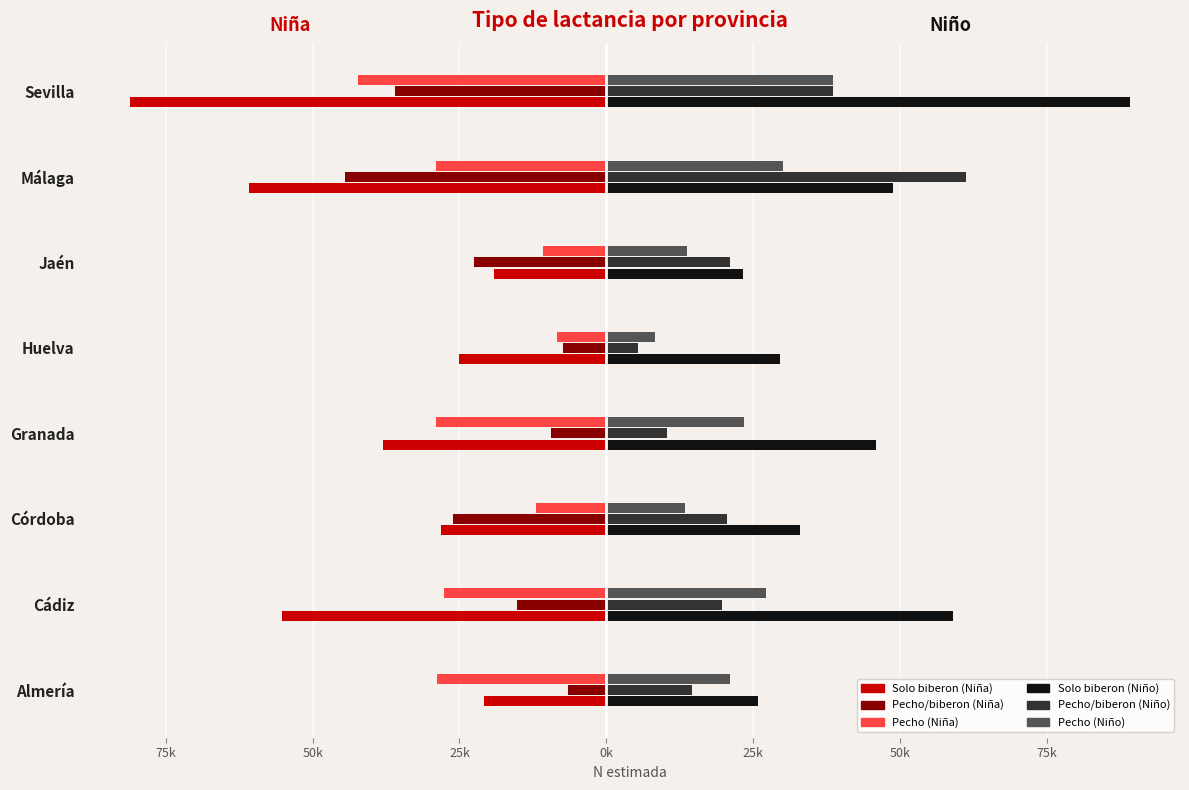

Reading right to left, extract all data points from this chart.

Solo biberon (Niña): -81196	-60776	-19136	-25111	-37964	-28087	-55187	-20858
Solo biberon (Niño): 89211	48813	23273	29614	46003	33073	59064	25806
Pecho/biberon (Niña): -36018	-44476	-22583	-7361	-9369	-26174	-15240	-6549
Pecho/biberon (Niño): 38635	61217	21118	5449	10405	20630	19732	14575
Pecho (Niña): -42286	-29059	-10749	-8456	-29015	-11881	-27636	-28830
Pecho (Niño): 38684	30067	13675	8239	23499	13387	27230	21061